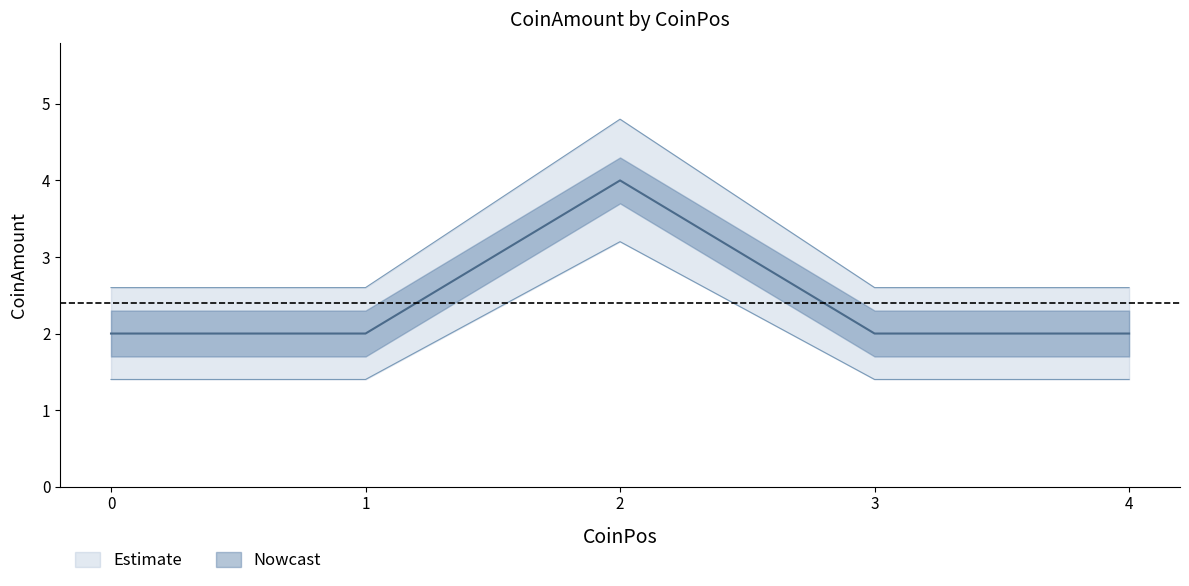

What is the difference between the maximum and minimum values in the CoinAmount_upper series?

2.2